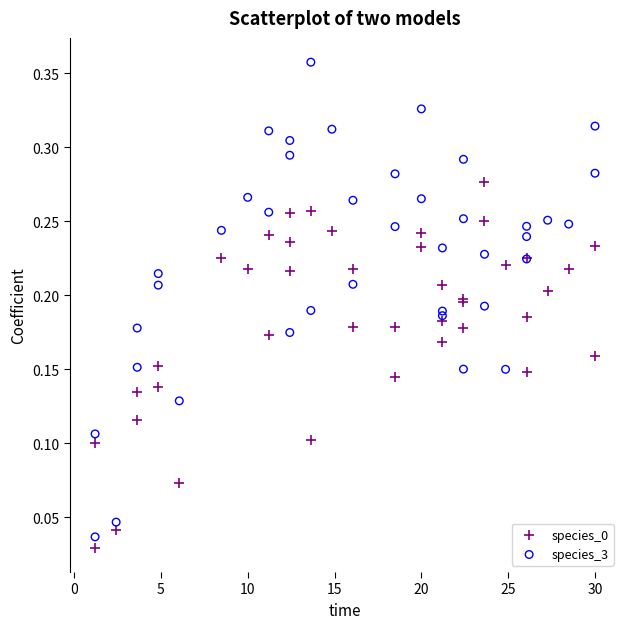

Which series has the widest spread of Y values?

species_3